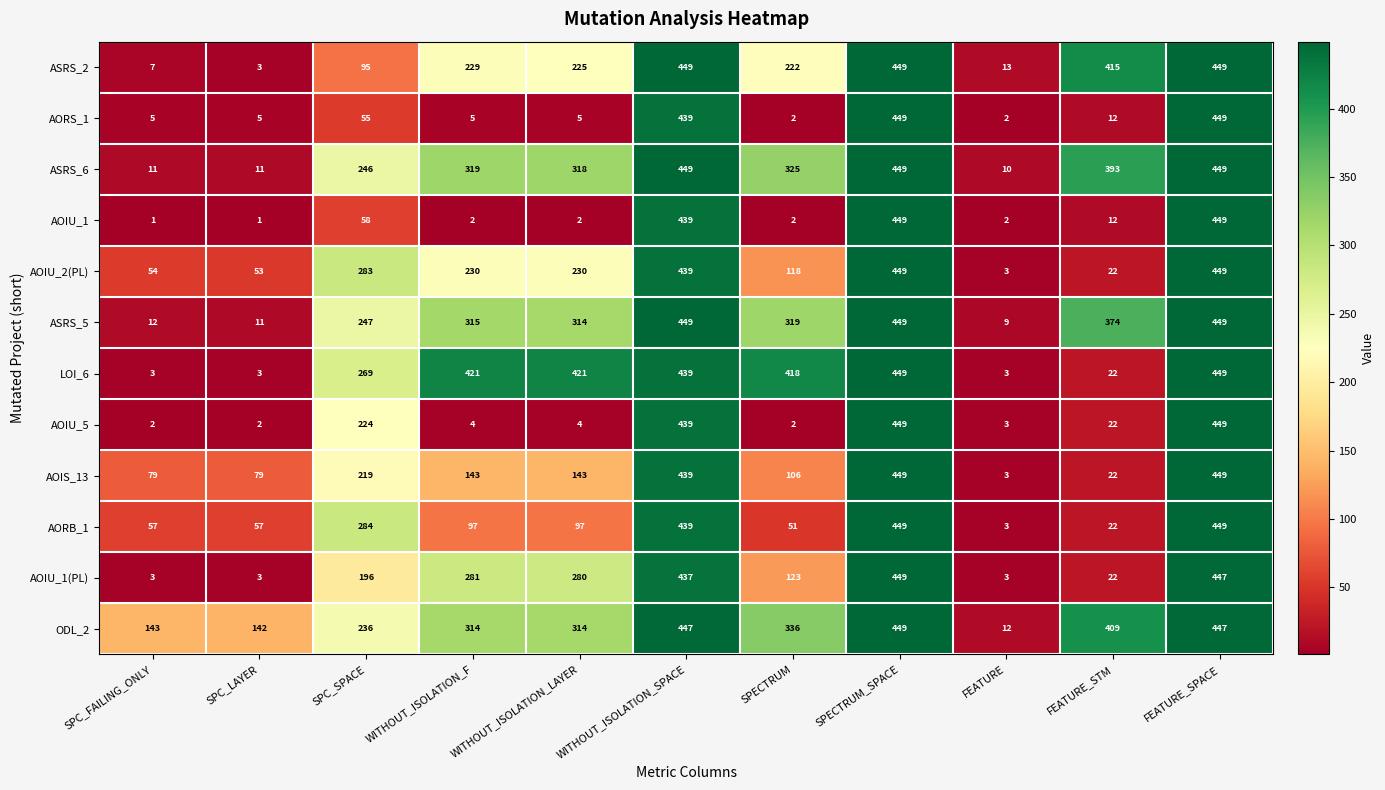

What is the sum of the AORB_1 values at SPC_FAILING_ONLY and WITHOUT_ISOLATION_LAYER?

154